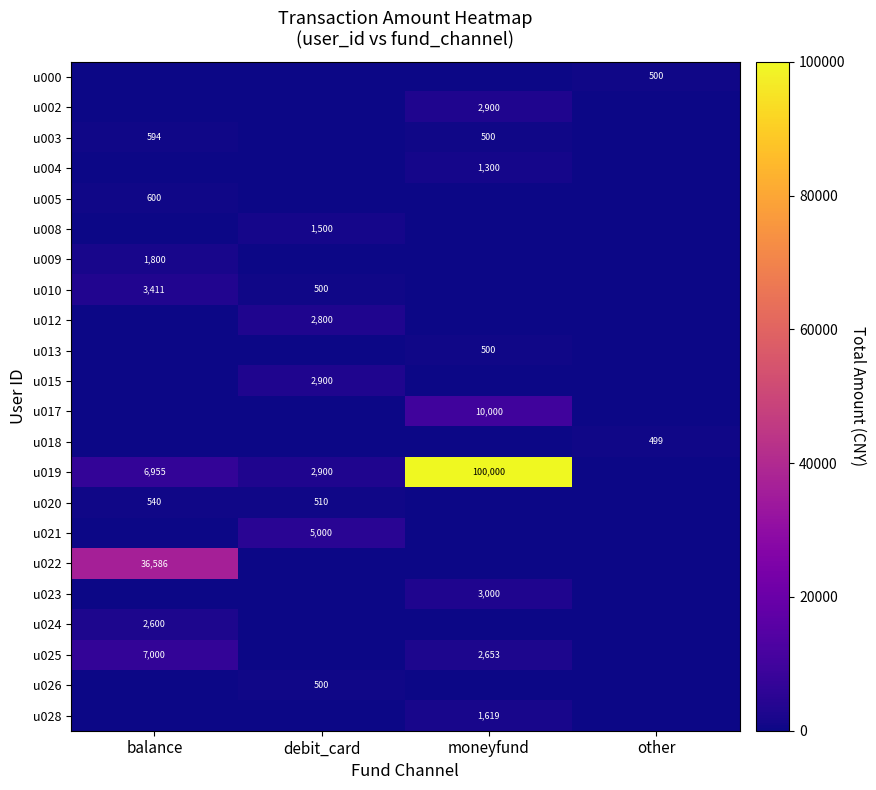

Between balance and debit_card, which is larger?

balance